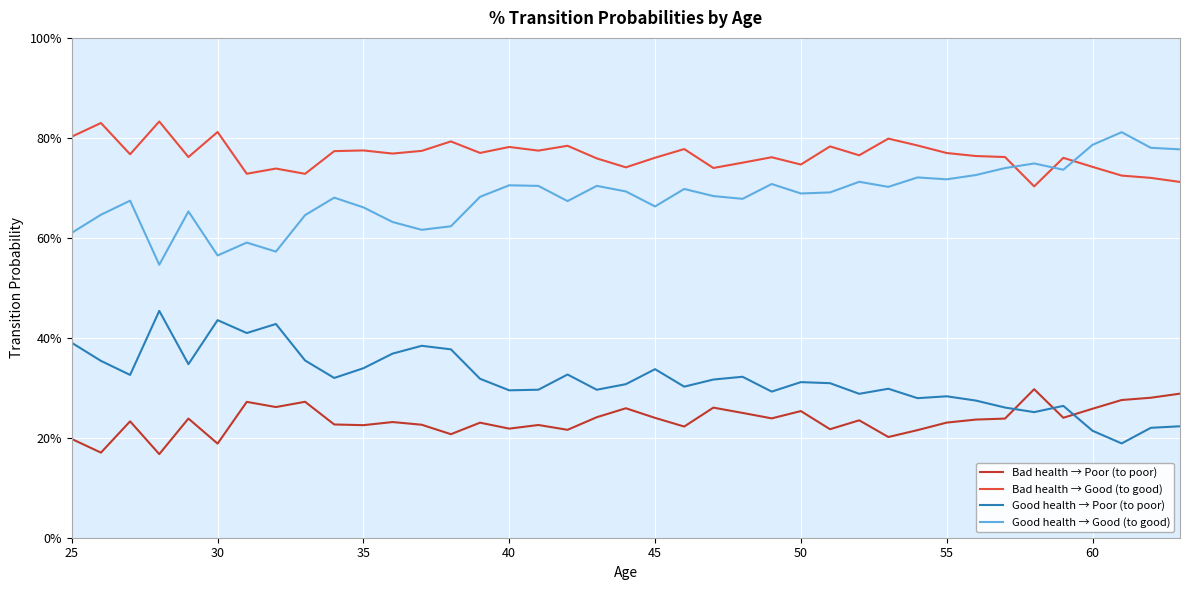

What is the difference between the maximum and minimum values in the Good health → Good (to good) series?

0.3